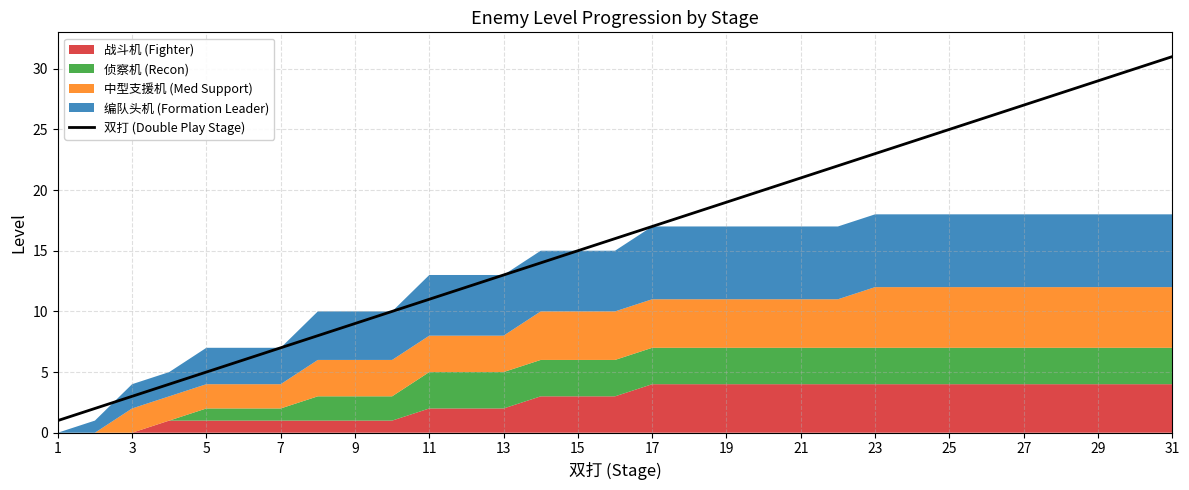

At which label does 双打 (Double Play Stage) reach its peak?

31